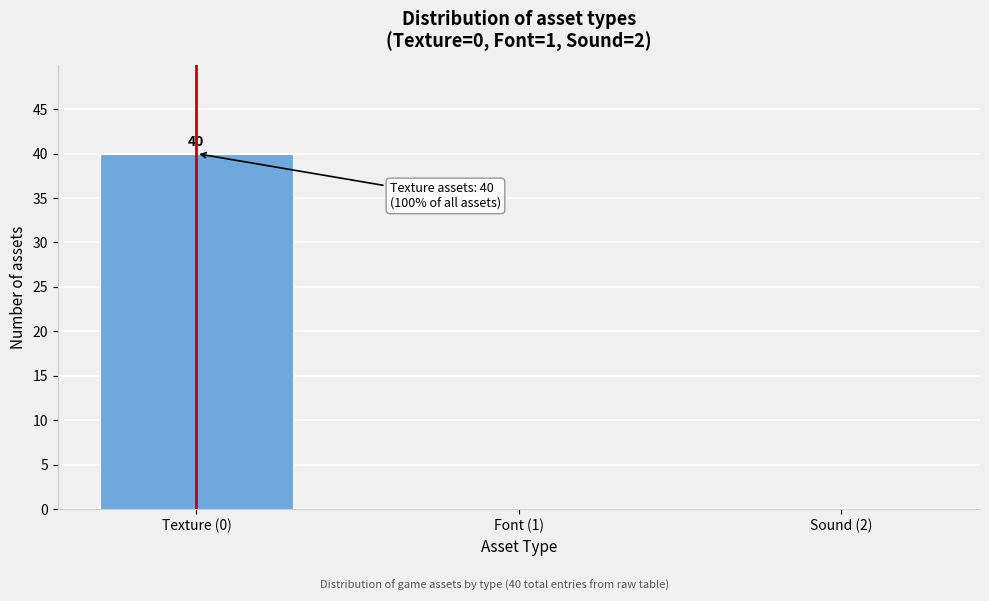

Reading right to left, extract all data points from this chart.

Sound (2)=0	Font (1)=0	Texture (0)=40